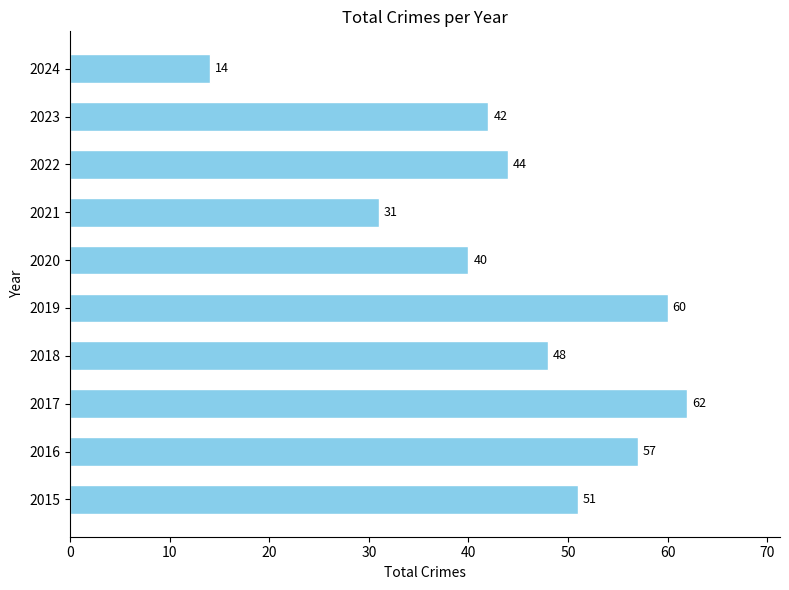

Rank the categories by value from lowest to highest.

2024, 2021, 2020, 2023, 2022, 2018, 2015, 2016, 2019, 2017